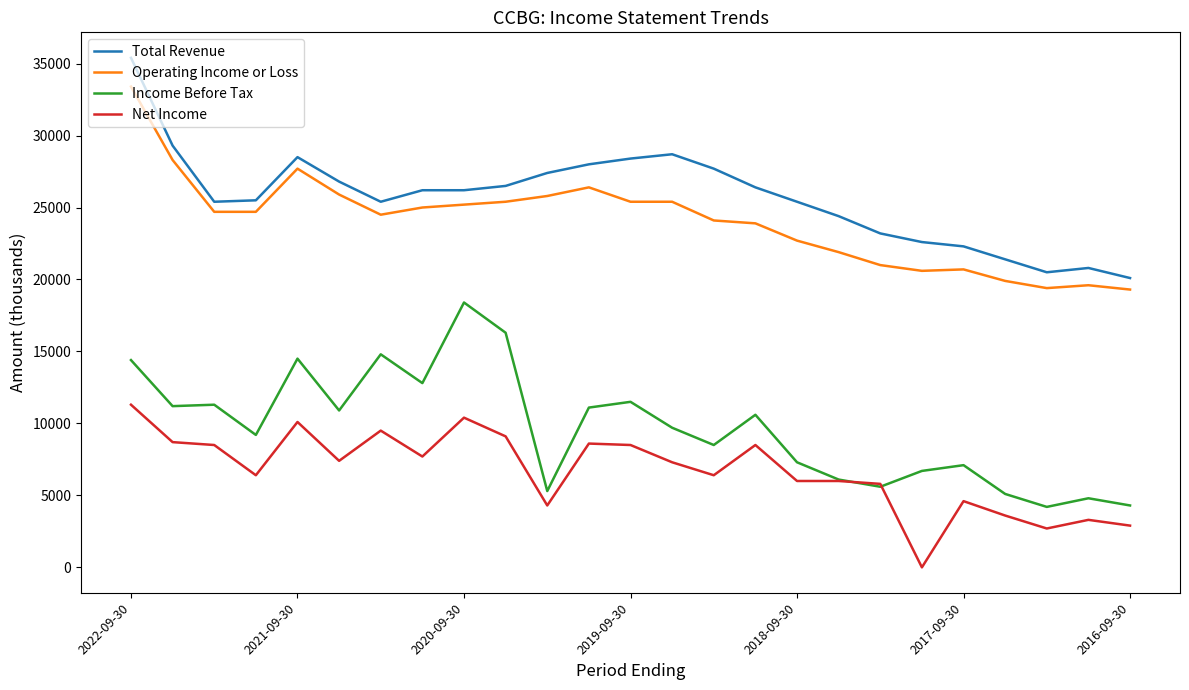

Which series has the largest total across all categories?

Total Revenue